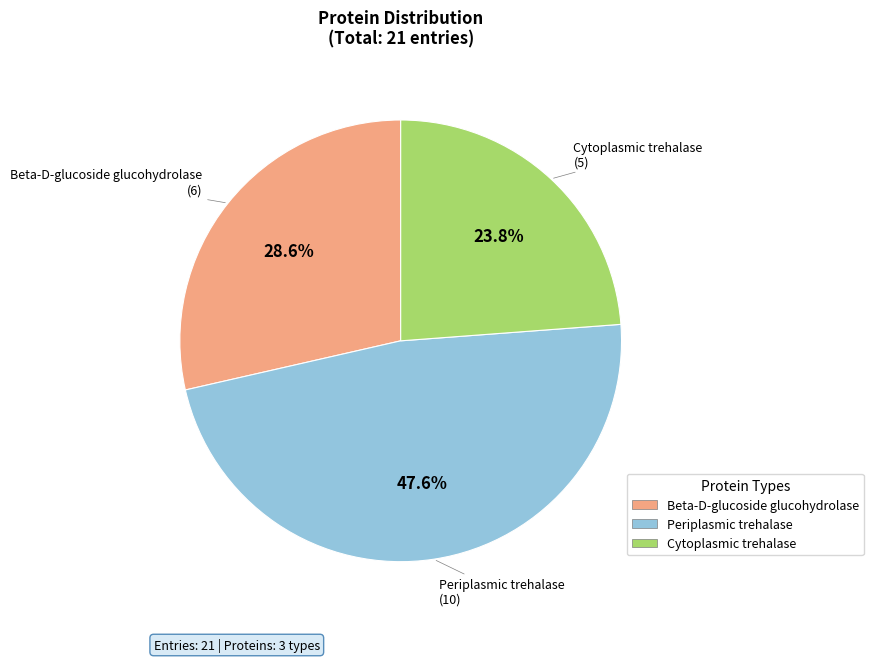

True or false: Beta-D-glucoside glucohydrolase accounts for 18% of the total.

False